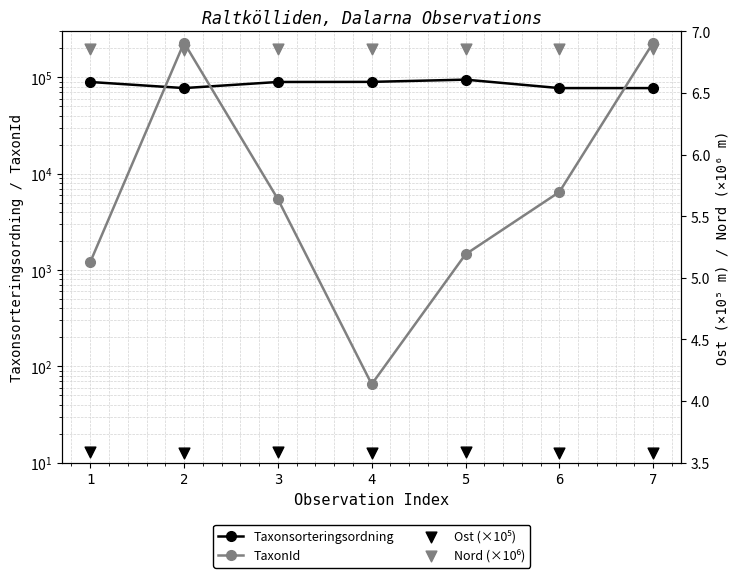

Which series reaches the minimum Y coordinate?

Ost (×10⁵ m)